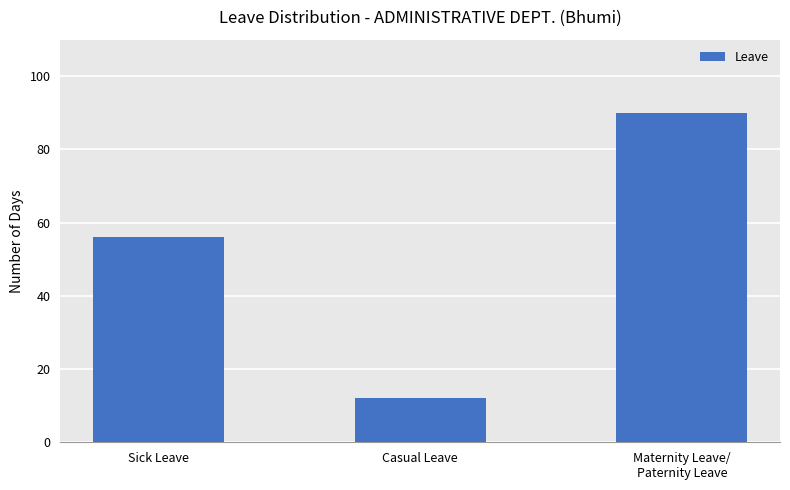

Reading left to right, list all the values displayed in this chart.

Sick Leave=56	Casual Leave=12	Maternity Leave/
Paternity Leave=90